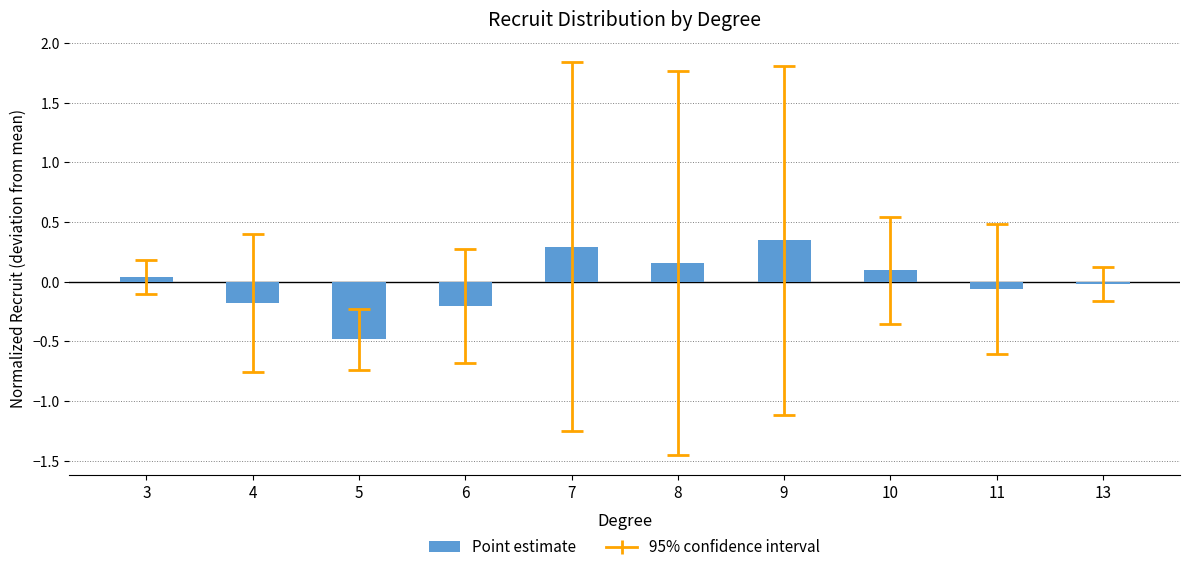

Which label corresponds to the largest value in the chart?

9